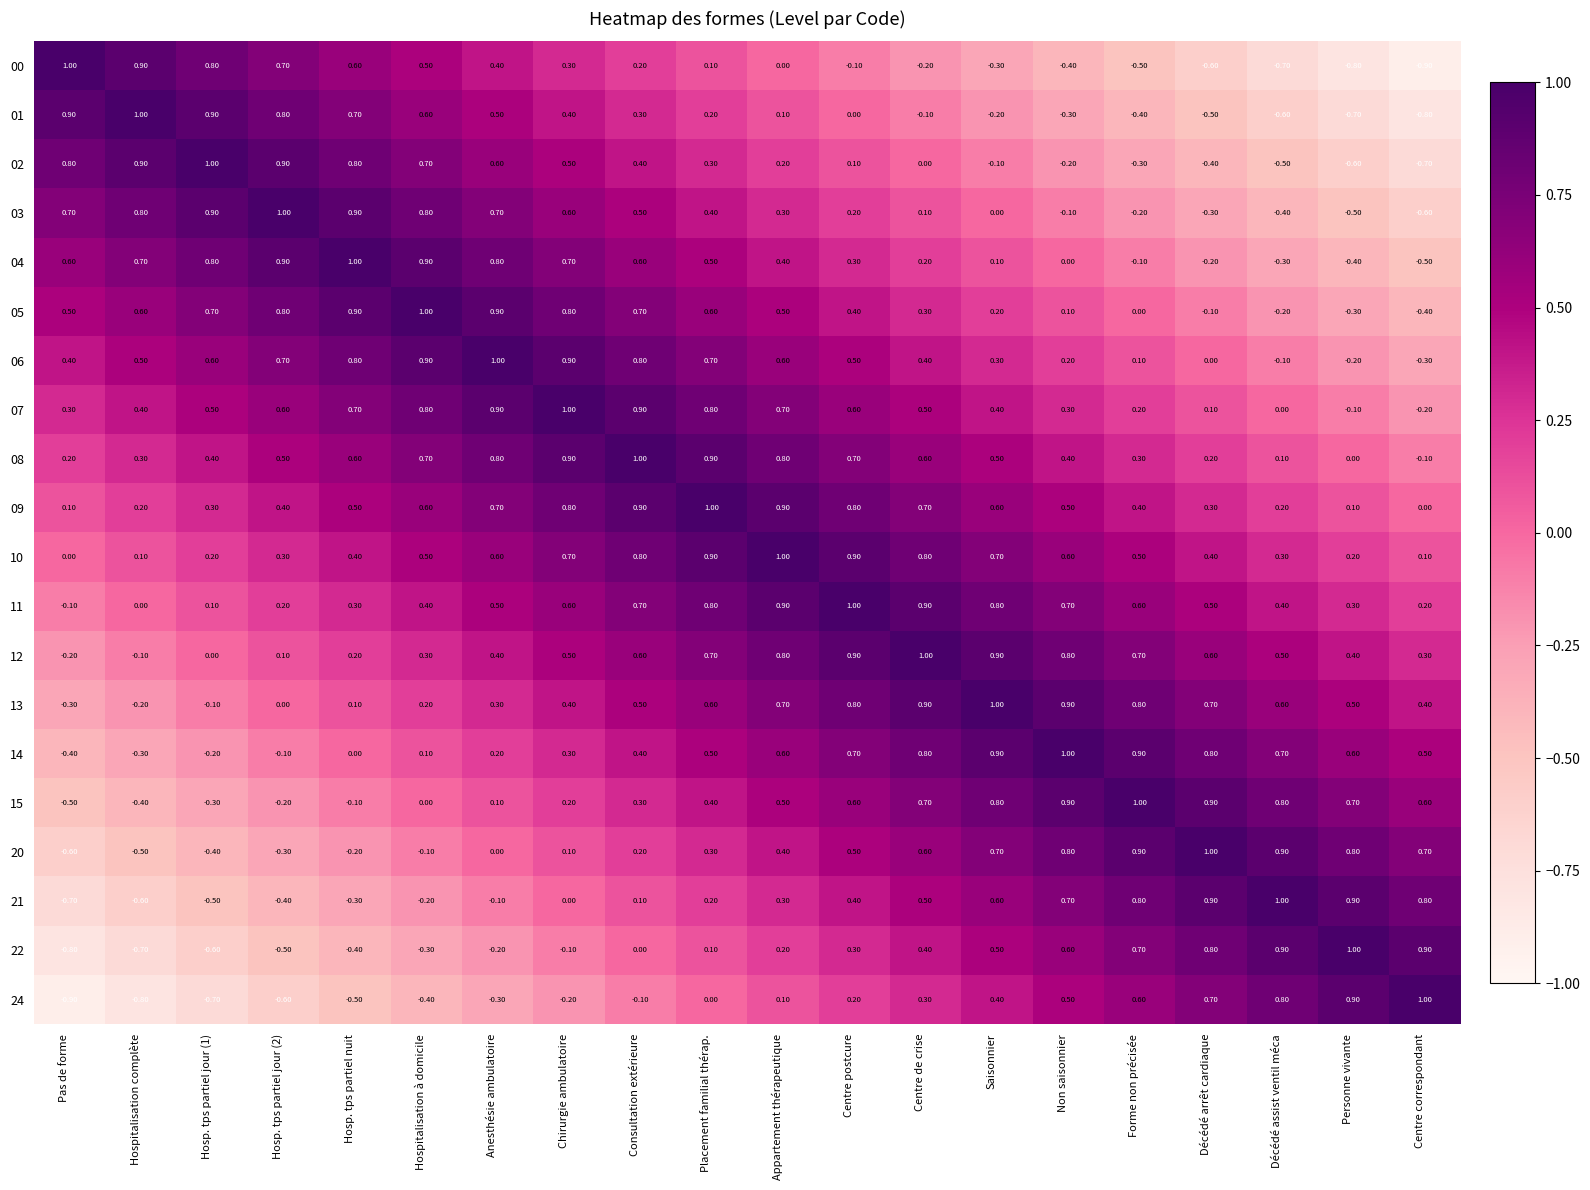

Where is 08 nearest to the value 0?

Personne vivante